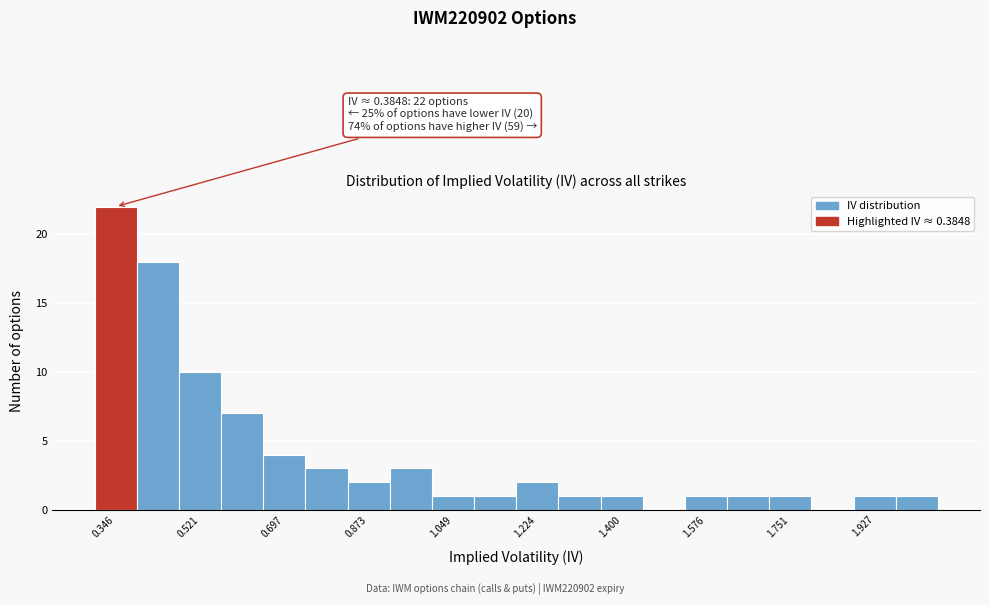

Over which range of the x-axis is the bar tallest?

0.30 to 0.38